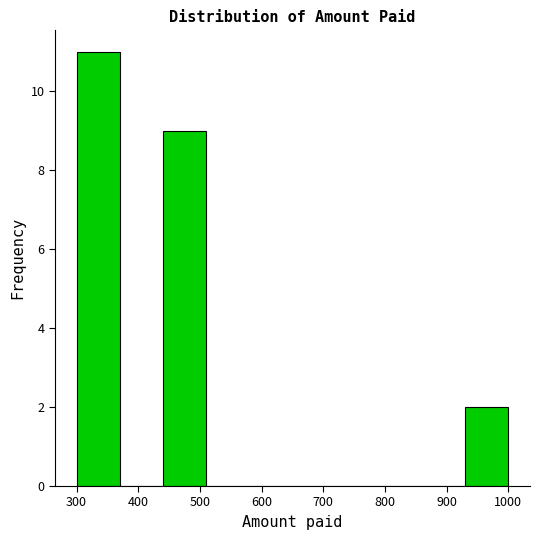

Reading left to right, list every bar in this chart as the range it spans on the x-axis followed by its height. The values are not printed on the chart, so give them approximately, as read against the axis.

300 to 370: 11
370 to 440: 0
440 to 510: 9
510 to 580: 0
580 to 650: 0
650 to 720: 0
720 to 790: 0
790 to 860: 0
860 to 930: 0
930 to 1000: 2